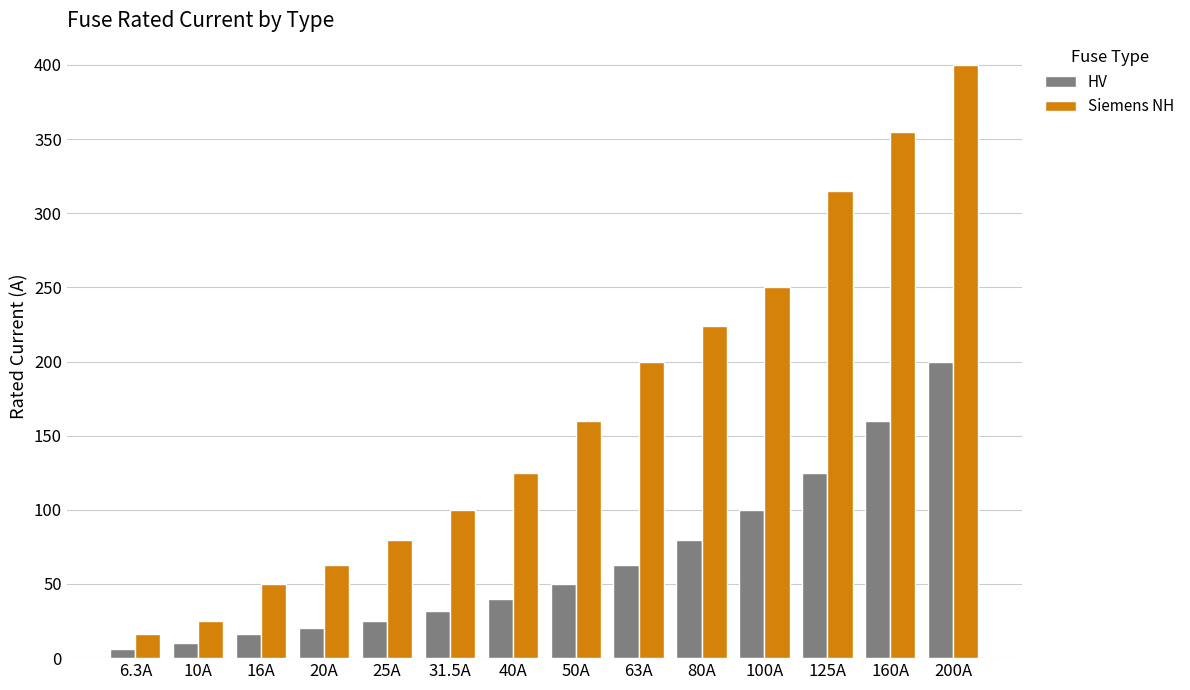

How many bars are there in each group?

2